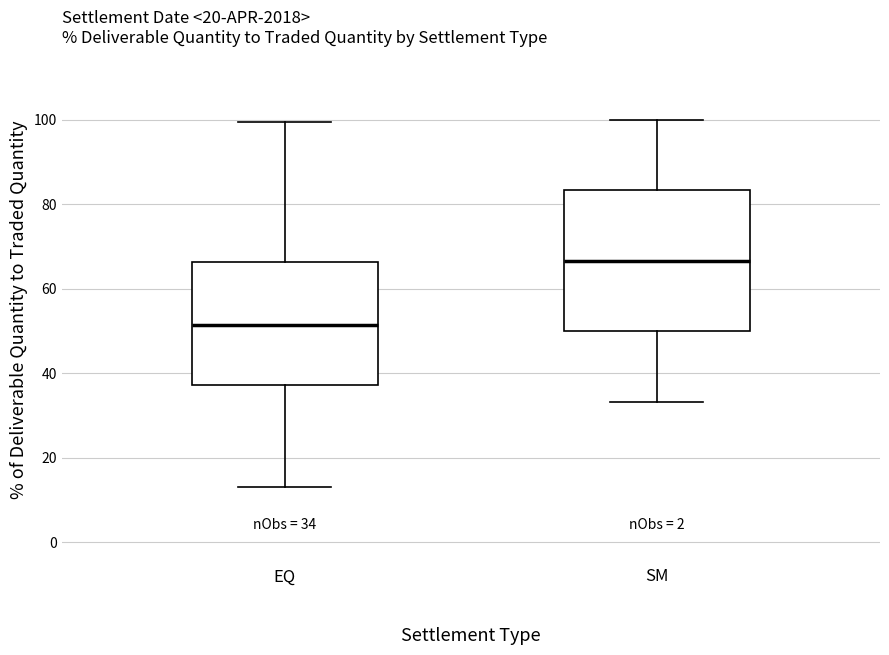

Which box's median line is the lowest?

EQ